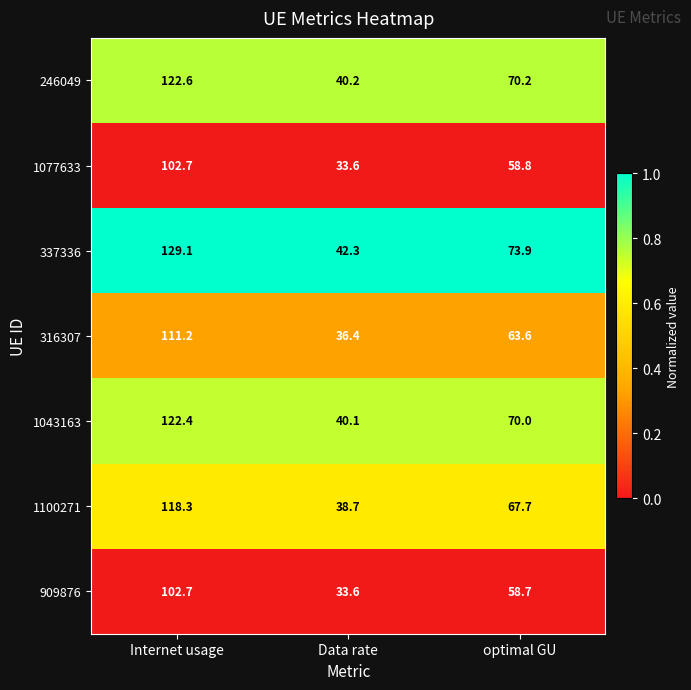

Rank the categories by 1100271 value from highest to lowest.

Internet usage, optimal GU, Data rate